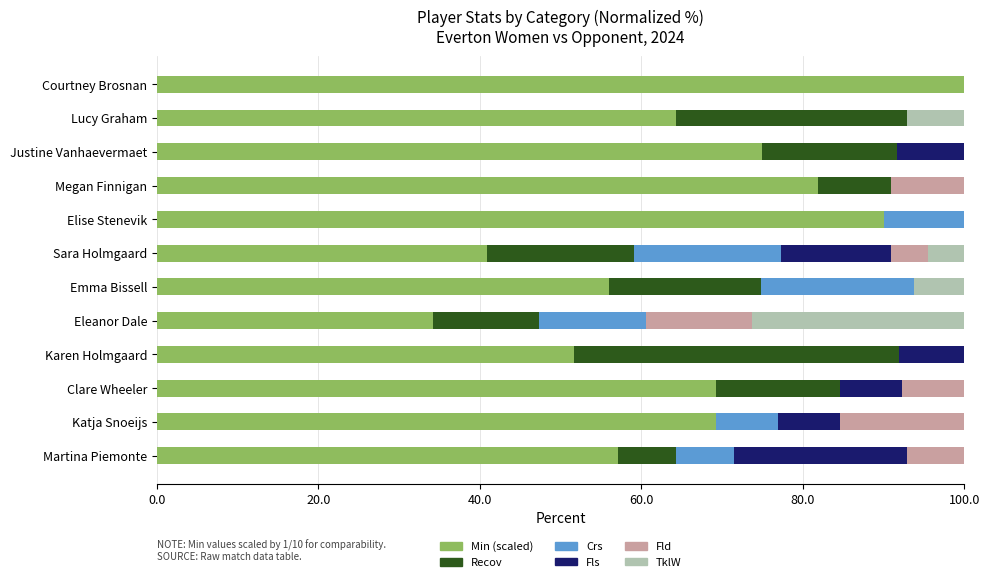

How many distinct data groups are displayed?

6